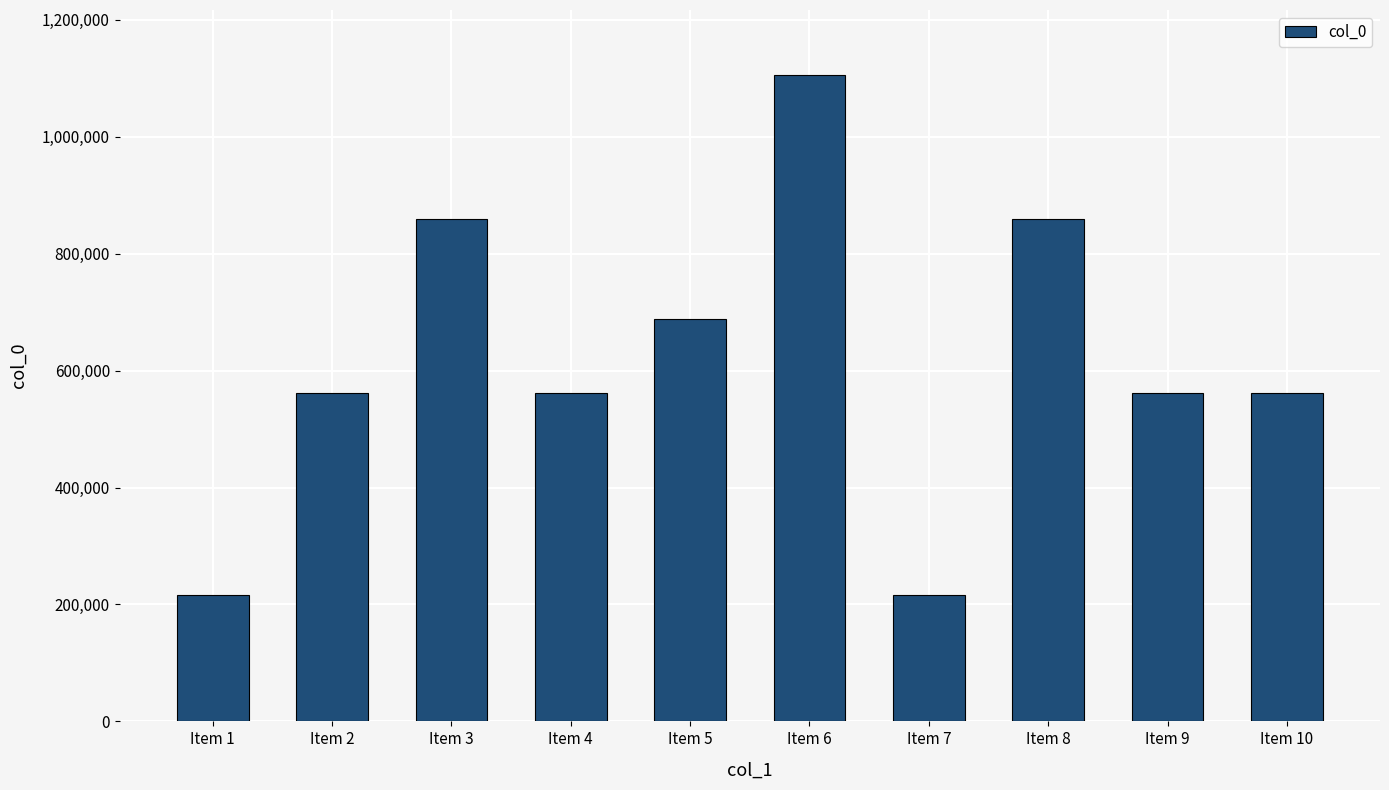

Is it true that the value at Item 5 is 470248?

False